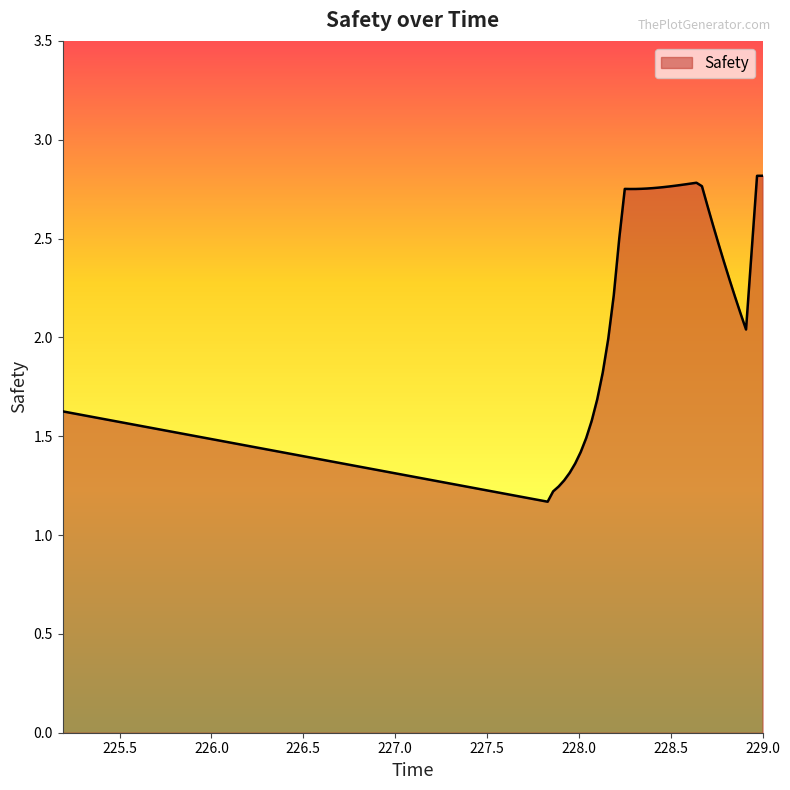

What is the difference between the maximum and minimum values?

1.6